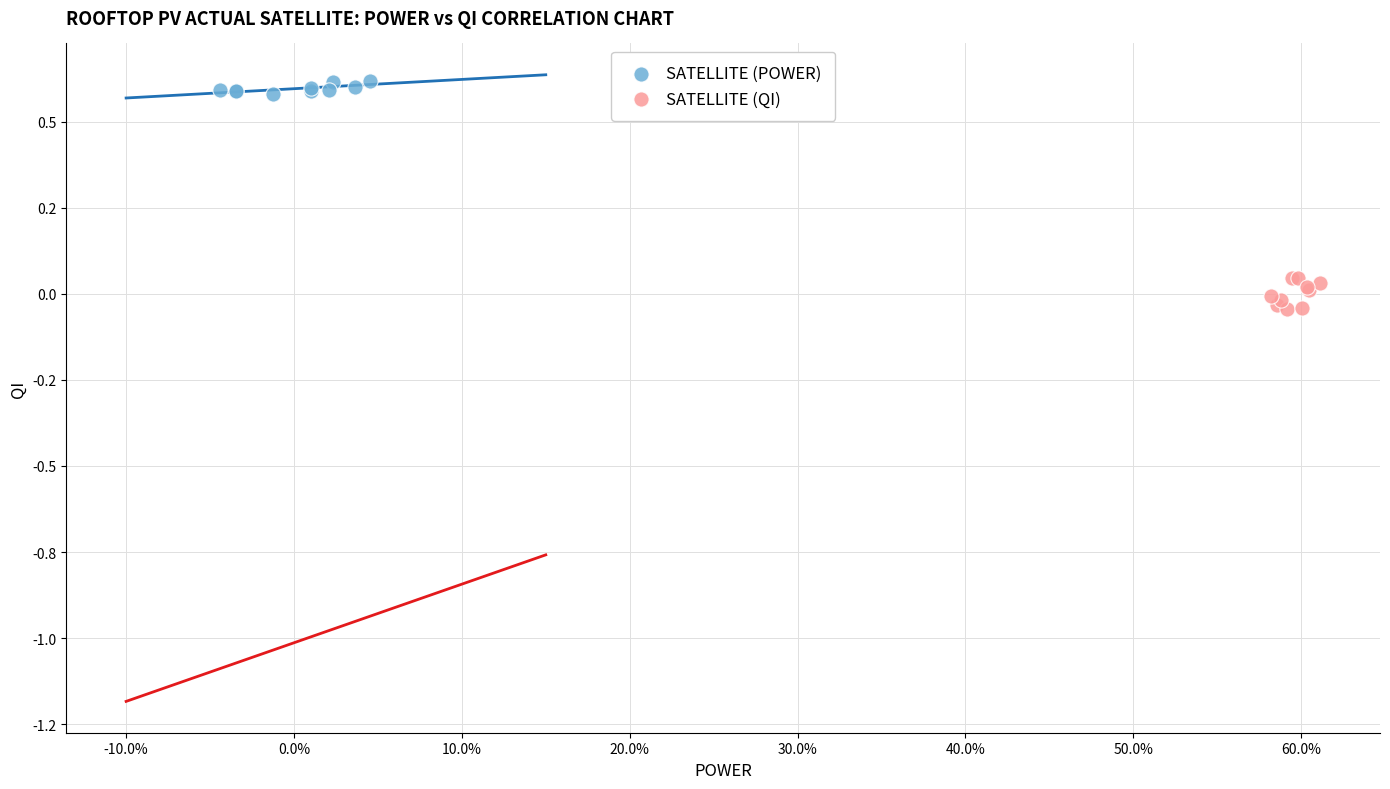

Which series has the largest Y range (max minus min)?

SATELLITE (QI)